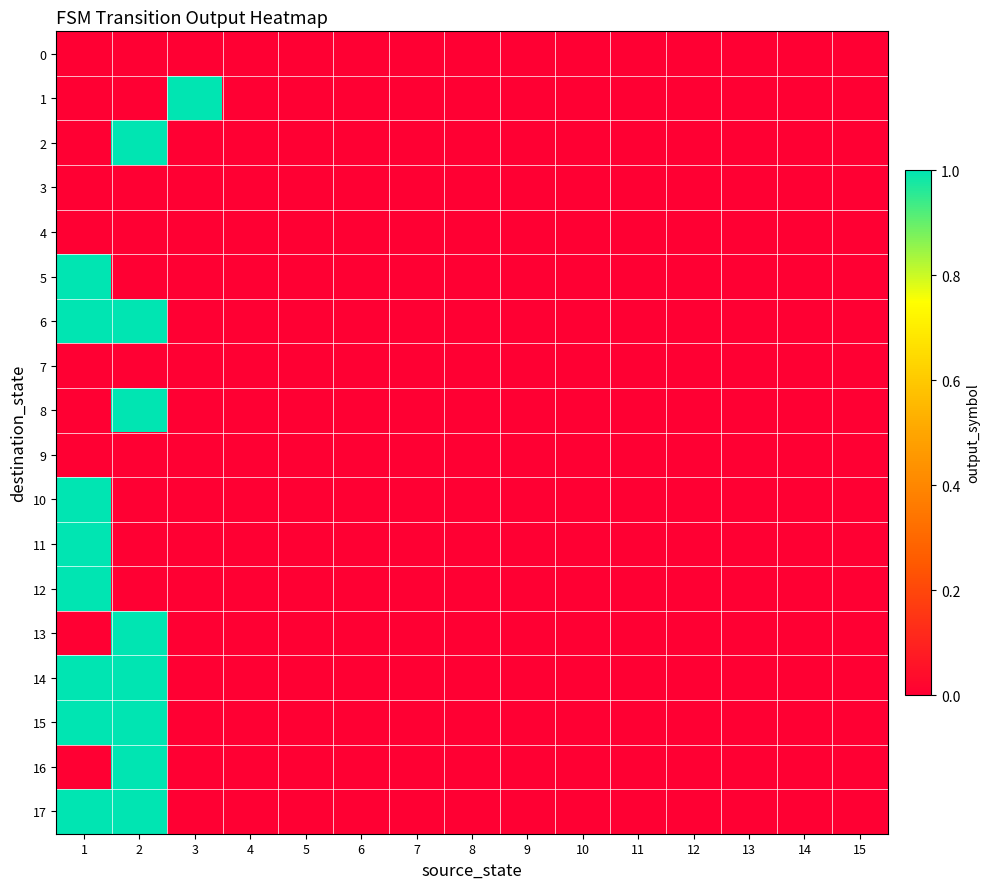

At 8, list the series in order from smallest to largest.

0, 1, 2, 3, 4, 5, 6, 7, 8, 9, 10, 11, 12, 13, 14, 15, 16, 17